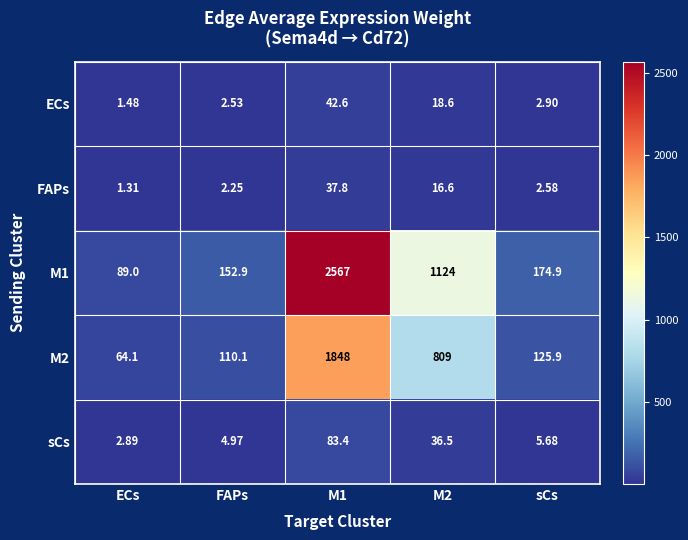

Which label corresponds to the smallest value in the chart?

ECs